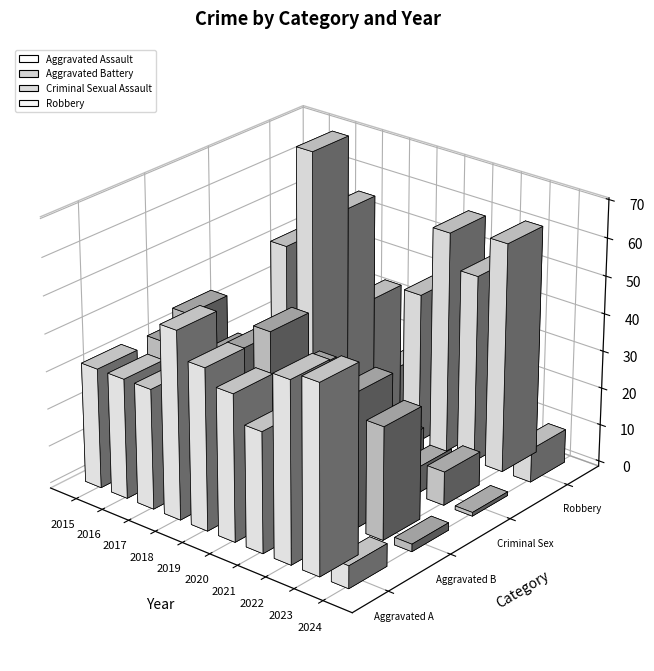

The Criminal Sexual Assault series shows 6 at 2020. True or false?

True